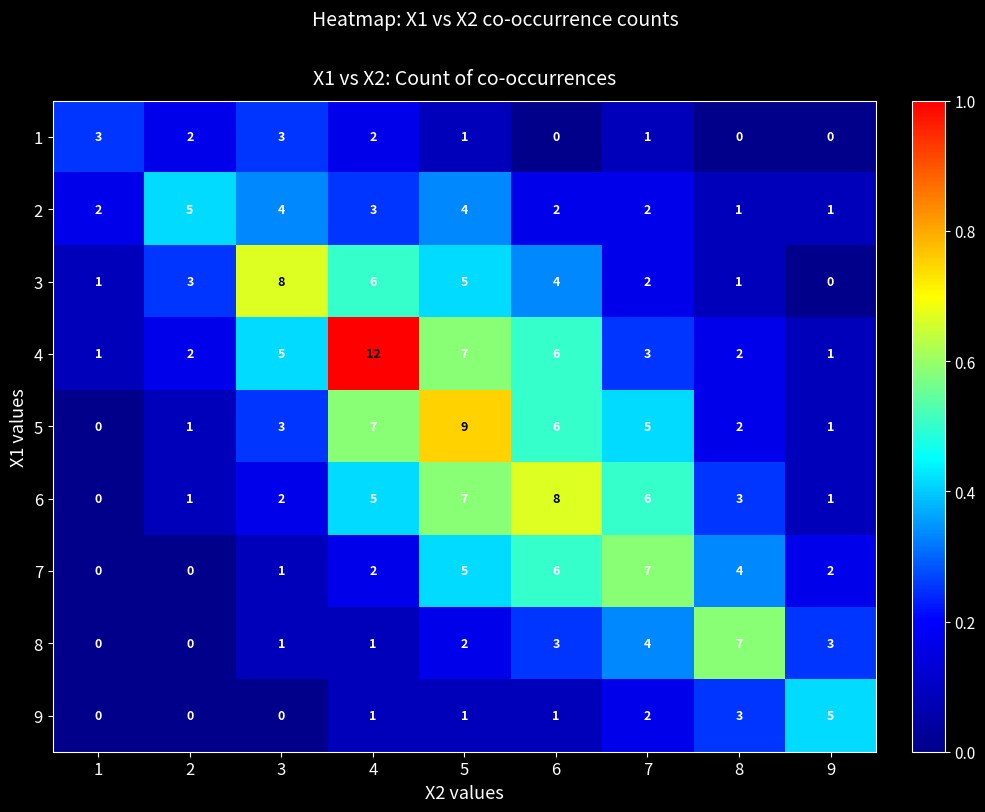

The value of 8 at 2 is 2. True or false?

False